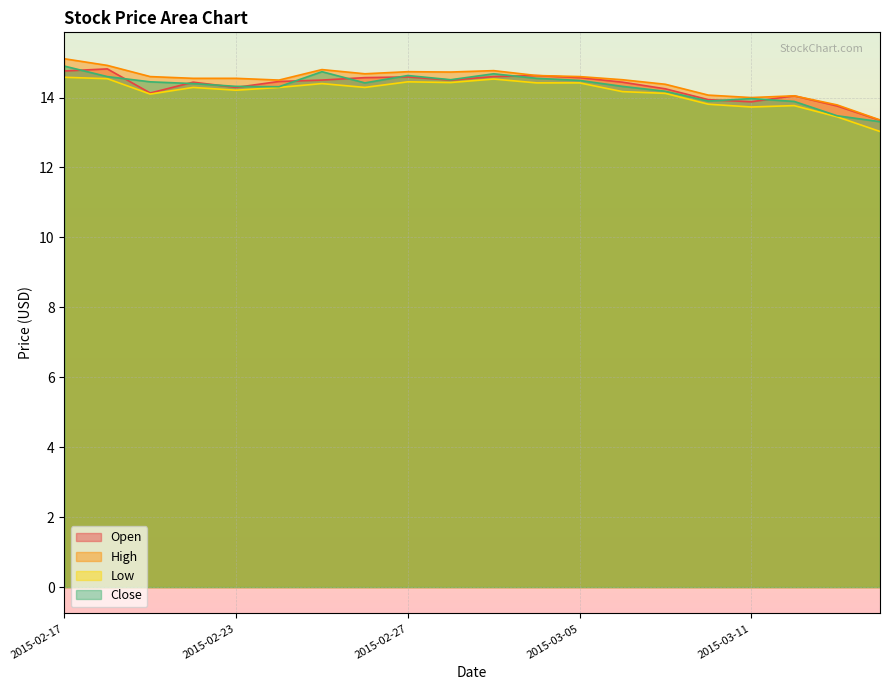

What is the difference between the highest and lowest values at 2015-02-24?

0.2